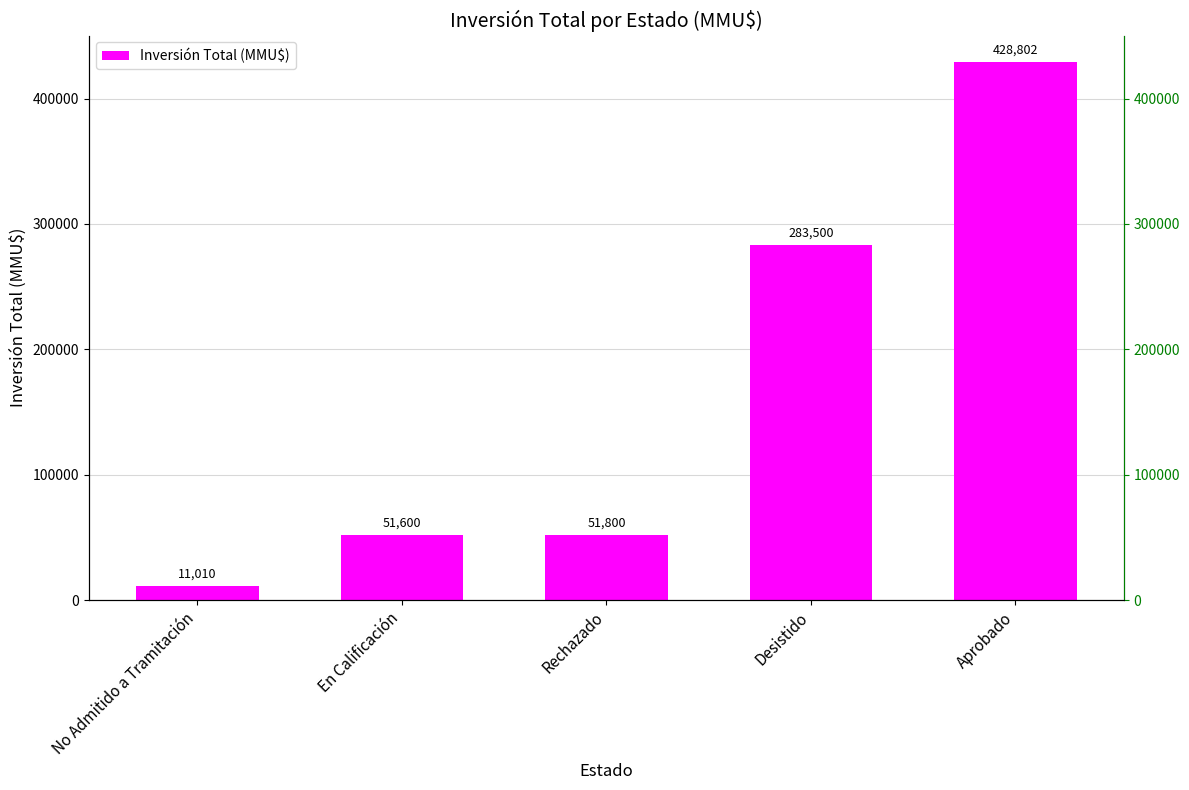

Reading left to right, list all the values displayed in this chart.

No Admitido a Tramitación=11010	En Calificación=51600	Rechazado=51800	Desistido=283500	Aprobado=428802